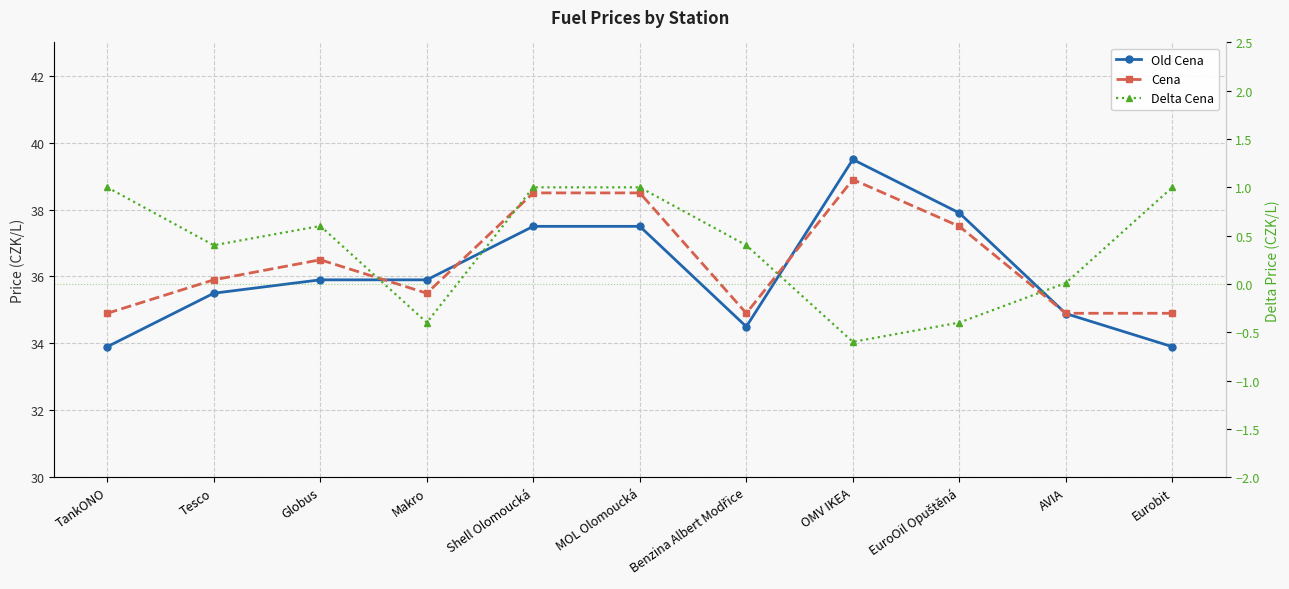

How many distinct data groups are displayed?

3